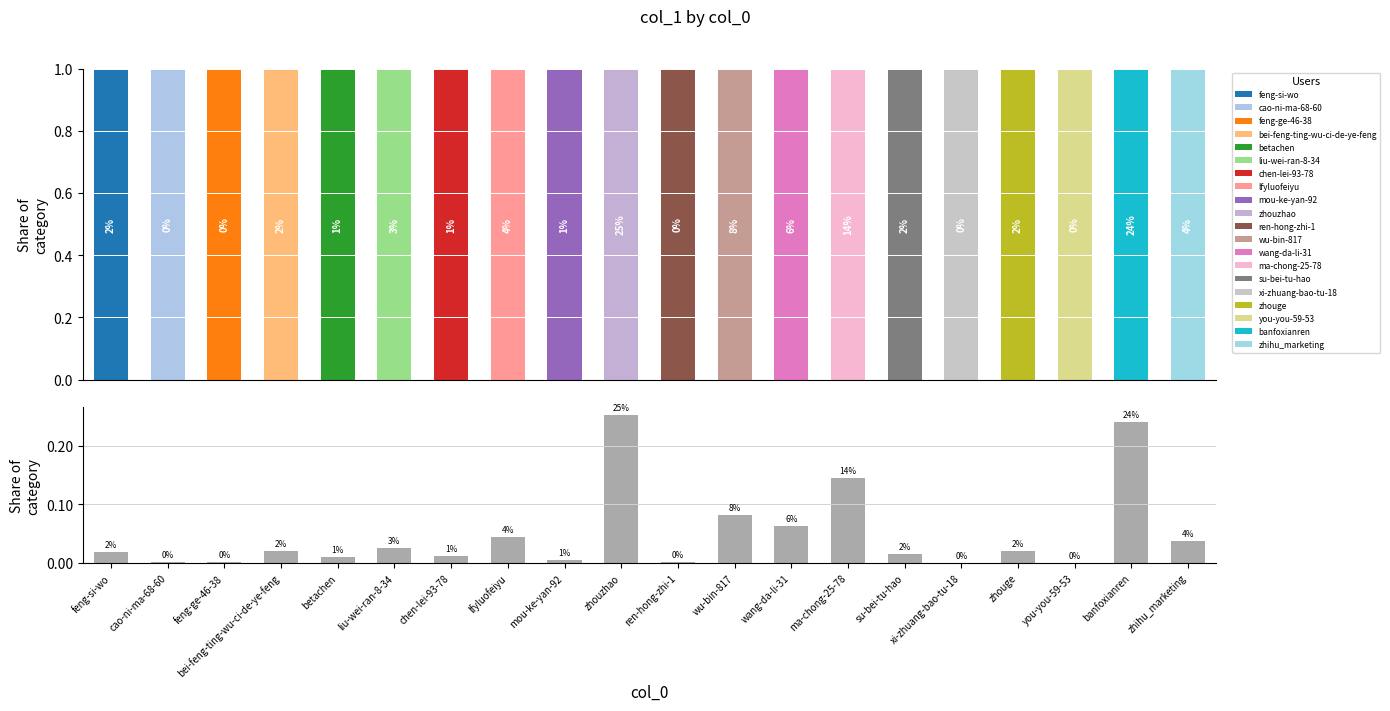

The chart shows a value of 0.0 at bei-feng-ting-wu-ci-de-ye-feng. True or false?

False